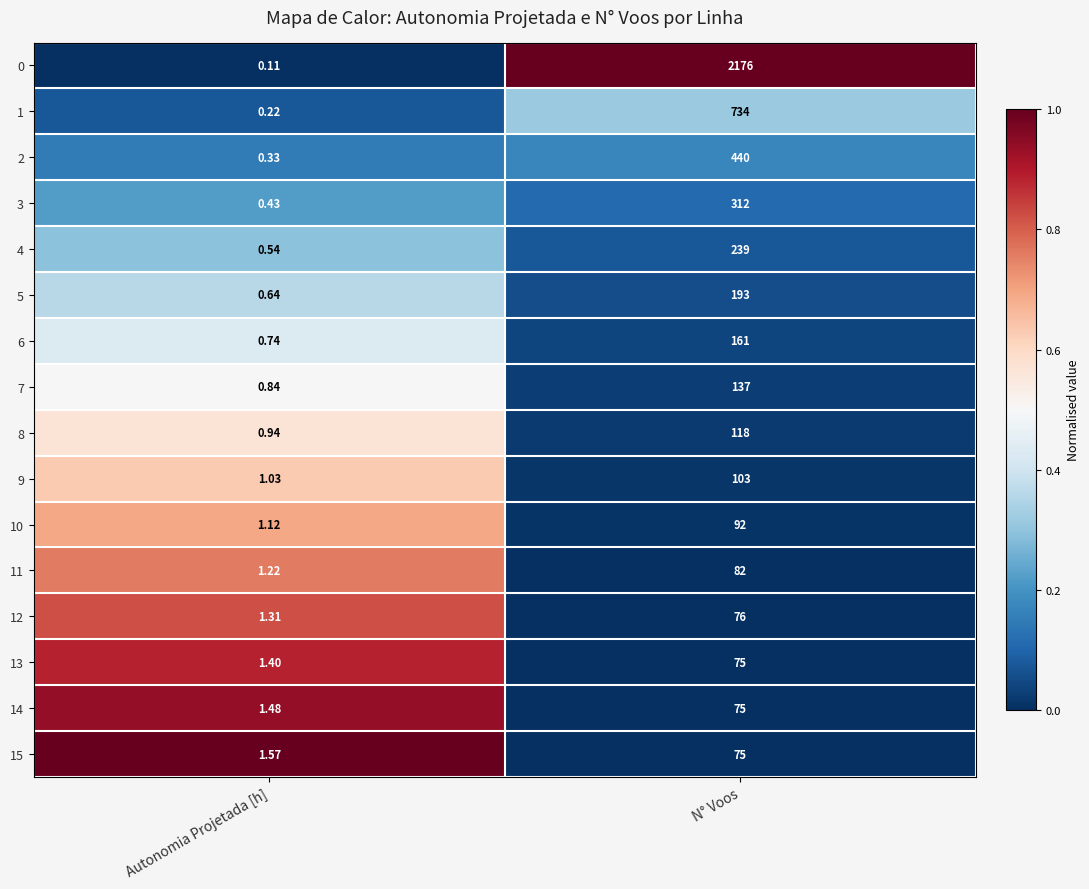

What is the spread (max minus min) of values at N° Voos?

2101.0